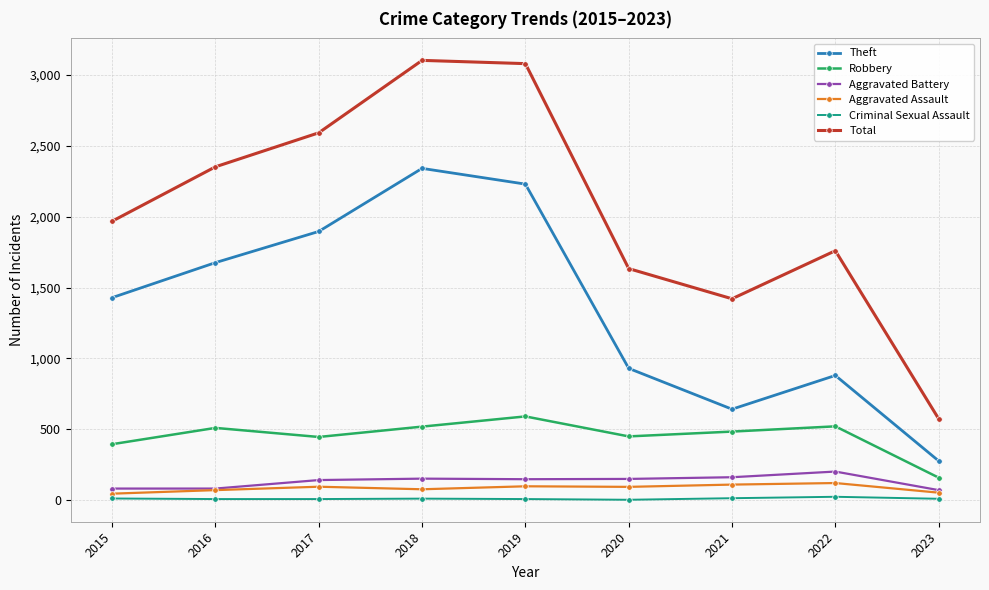

At how many categories does at least one series exceed 515?

9